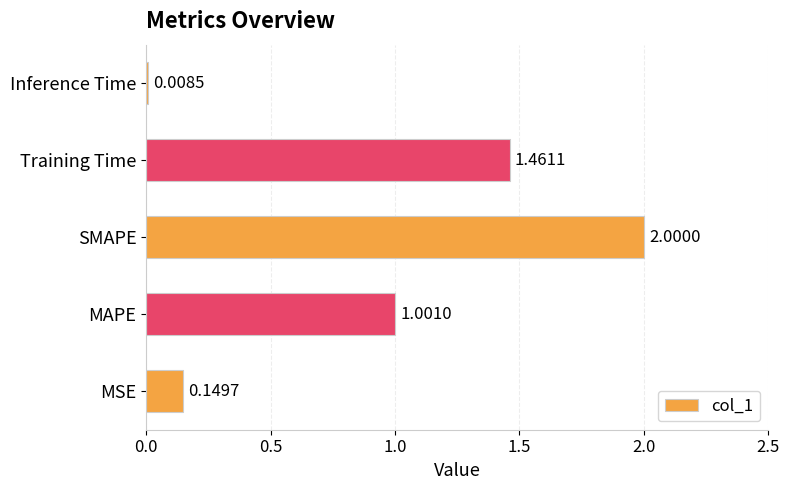

Which label corresponds to the largest value in the chart?

SMAPE